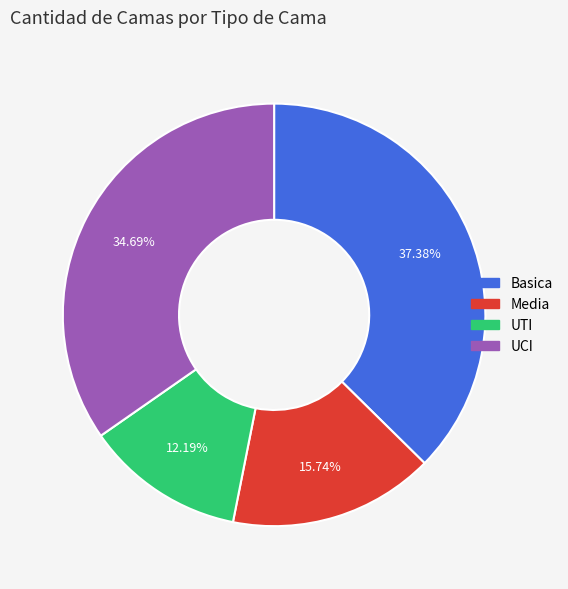

Combined, what portion of the pie is UTI and Media?

27.9%